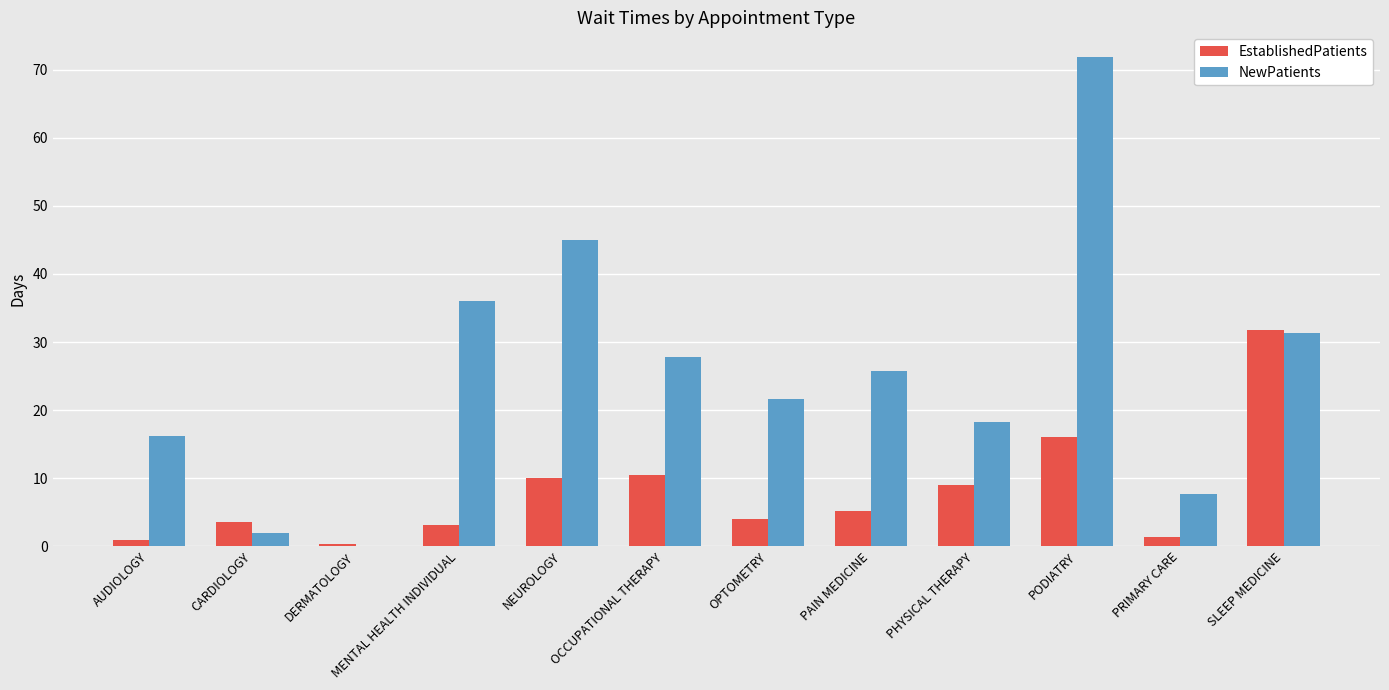

Which category has the highest value across all series?

PODIATRY